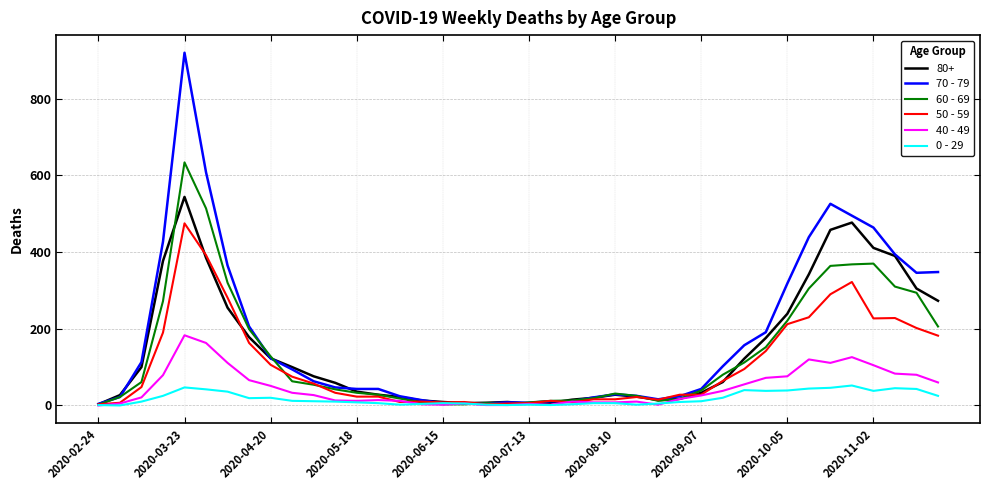

What is the maximum value shown in the chart?

920